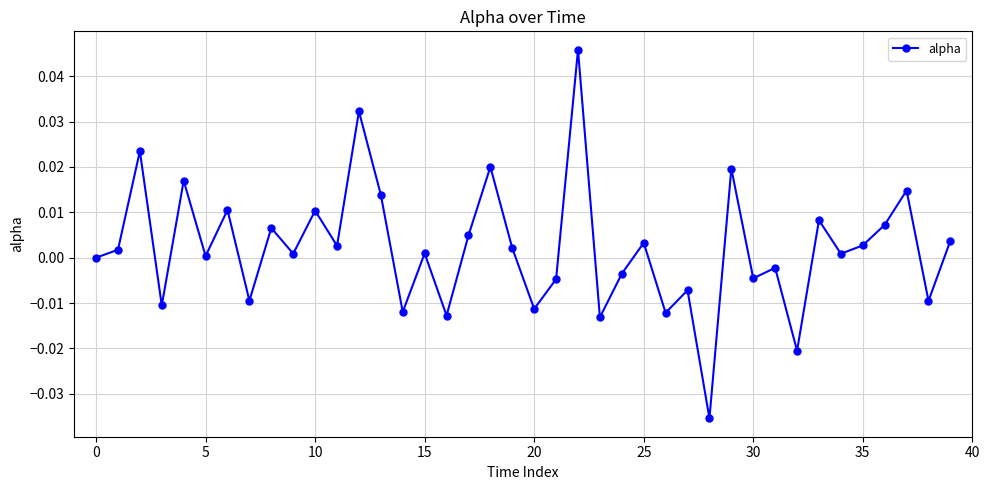

How many distinct data groups are displayed?

1